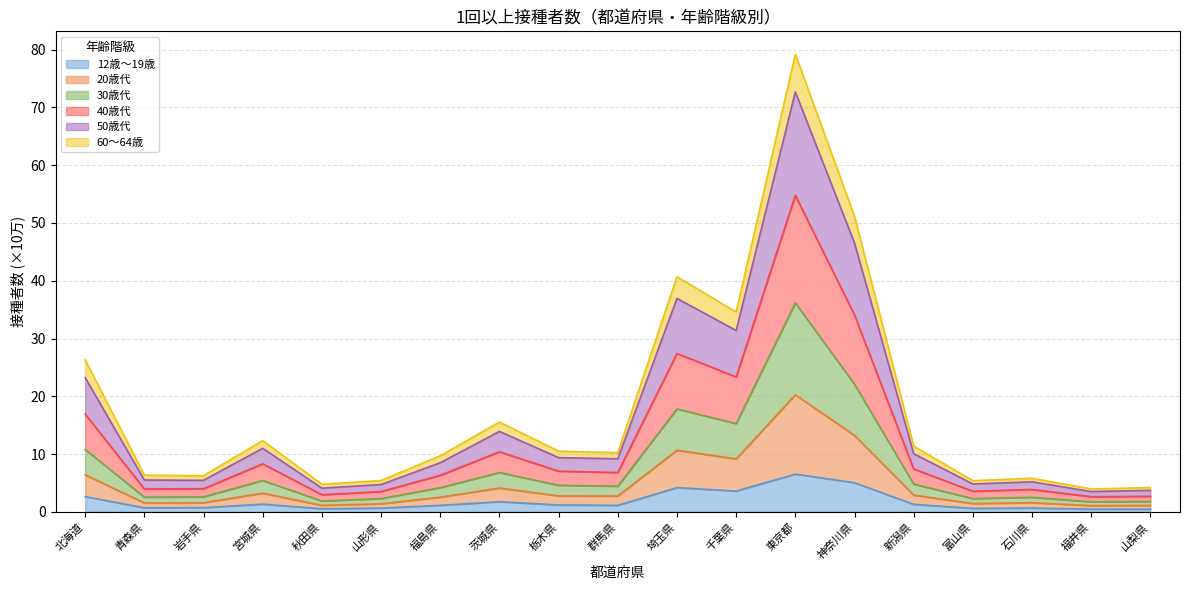

What is the total value across all series at 神奈川県?

51.2